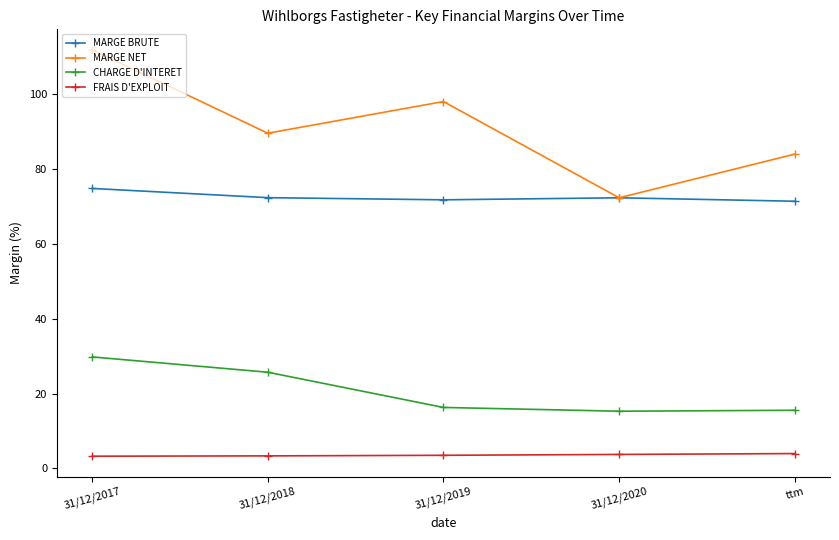

What is the minimum value shown in the chart?

3.3